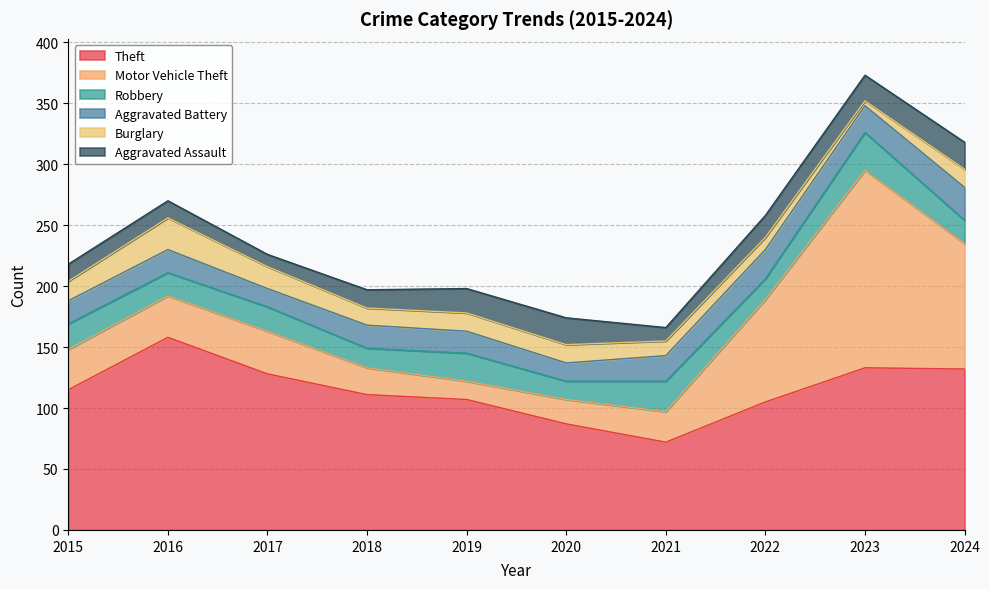

Between 2023 and 2024, which is larger?

2023